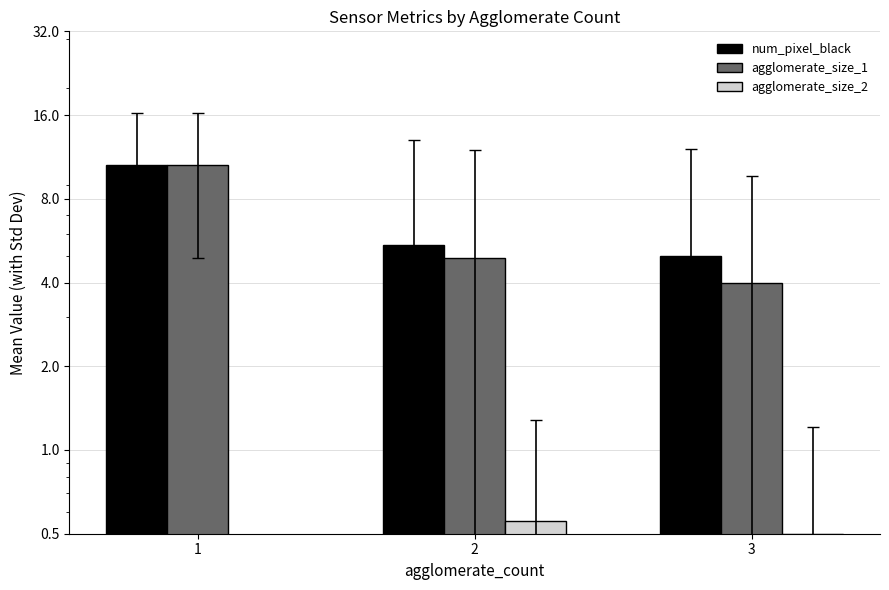

How many bars are there in each group?

3